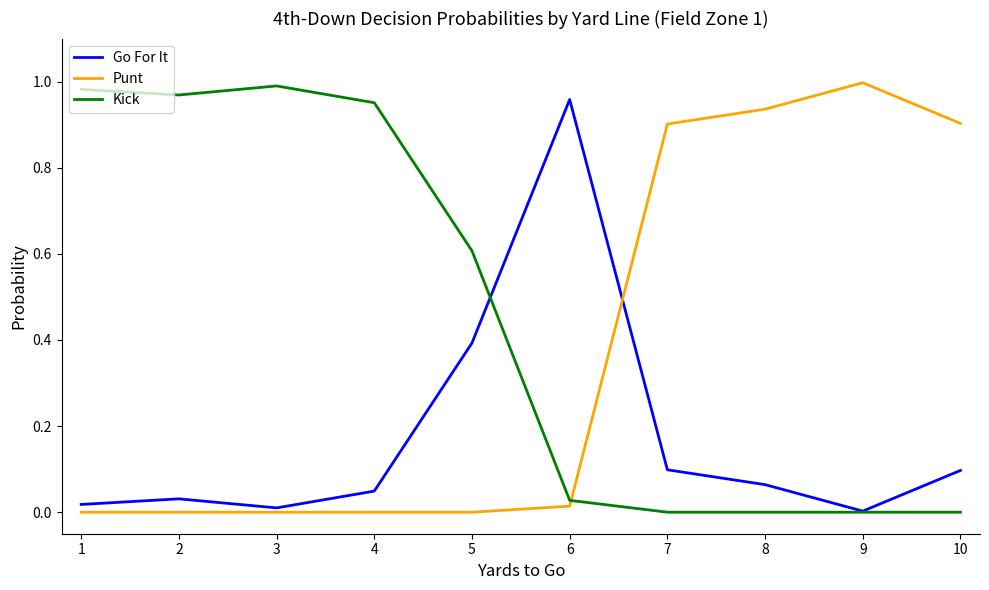

List the series in order of their overall mean, lowest first.

Go For It, Punt, Kick